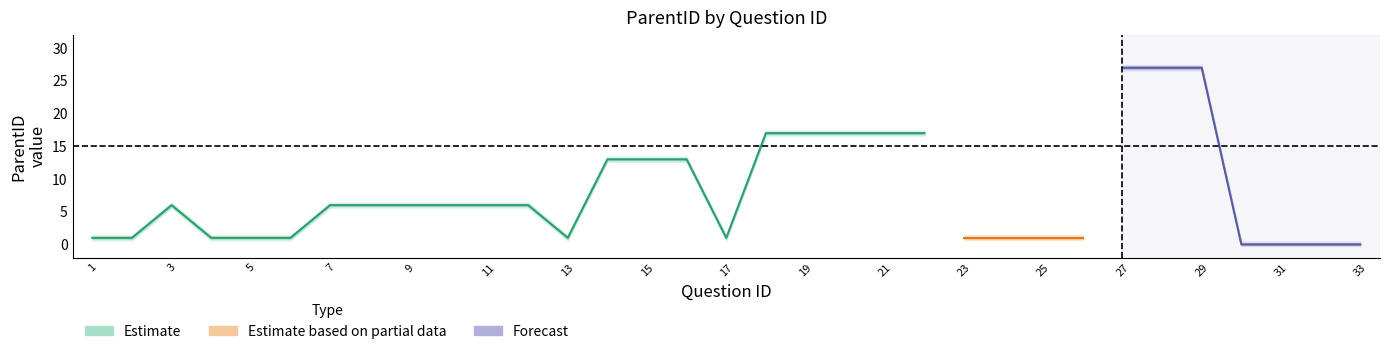

What is the sum of all upper values?

271.2